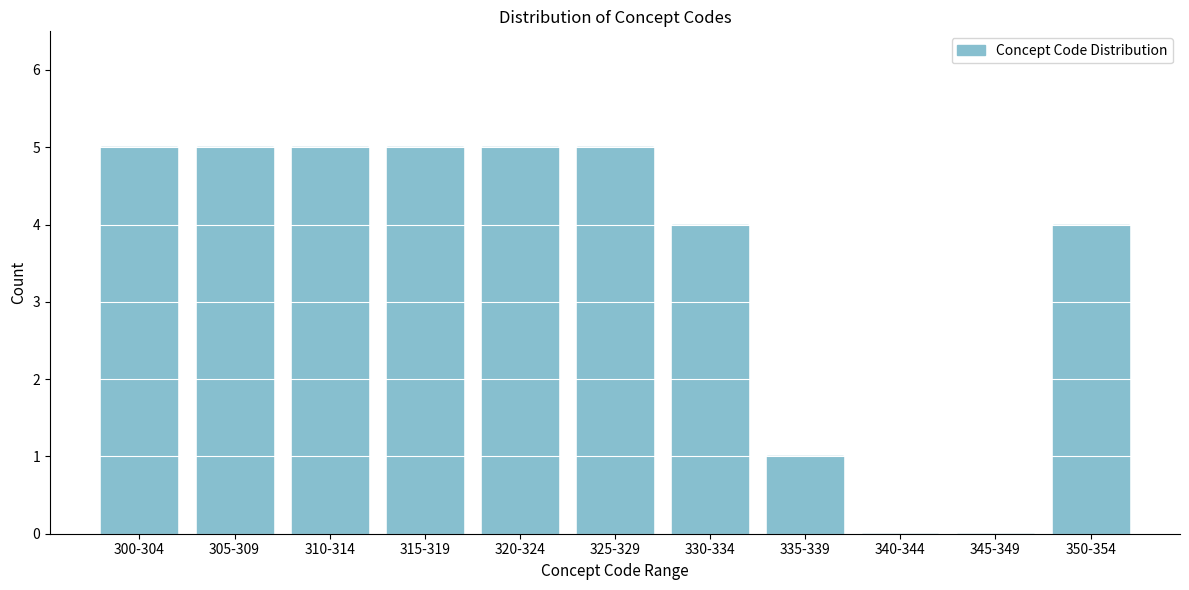

Reading right to left, transcribe all the data shown in this chart.

350-354=4	345-349=0	340-344=0	335-339=1	330-334=4	325-329=5	320-324=5	315-319=5	310-314=5	305-309=5	300-304=5